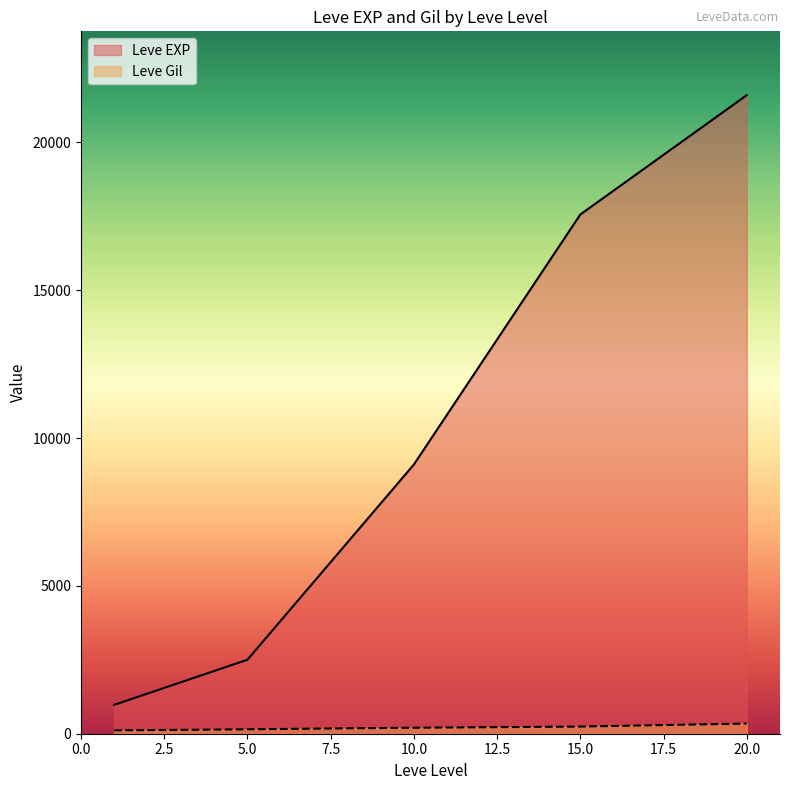

In Leve Gil, how many points are higher than both neighbors (excluding endpoints)?

0